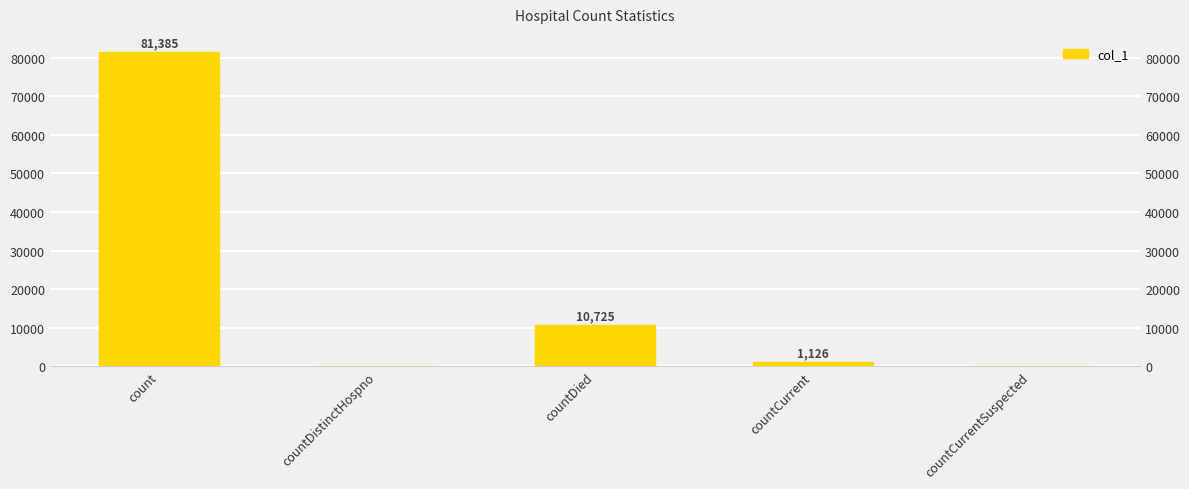

What position from the left is countDied?

3